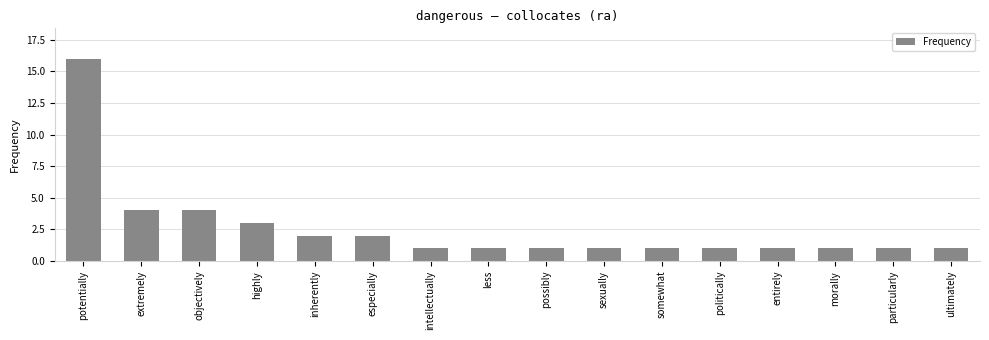

What position from the left is particularly?

15